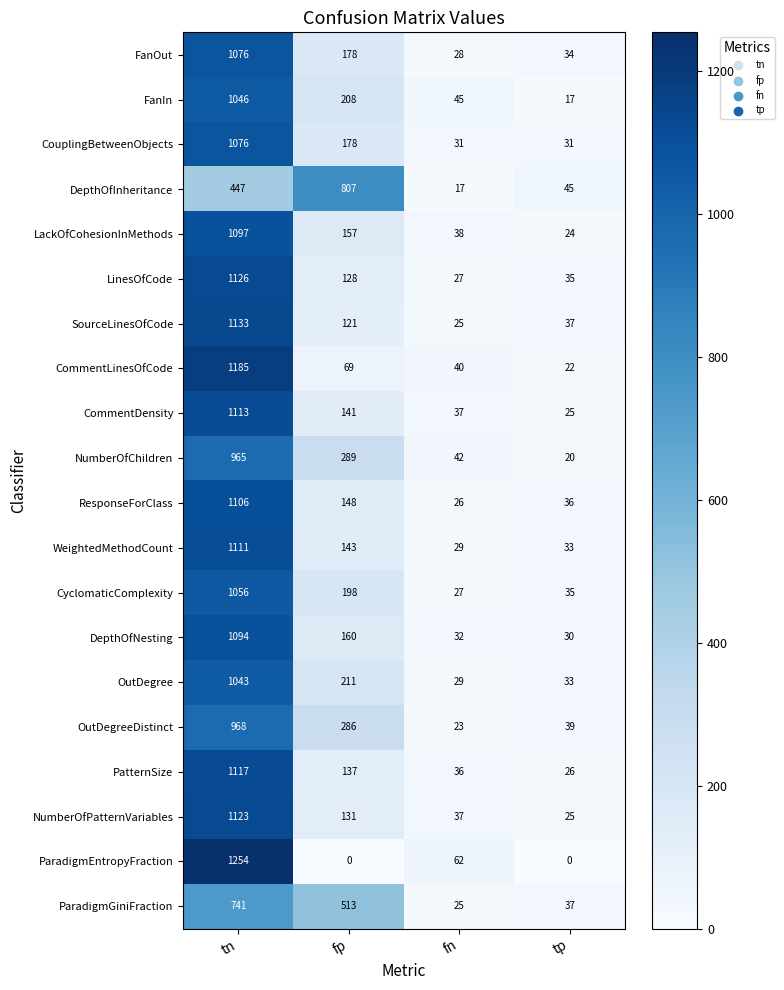

How many data points in PatternSize are less than 137?

2